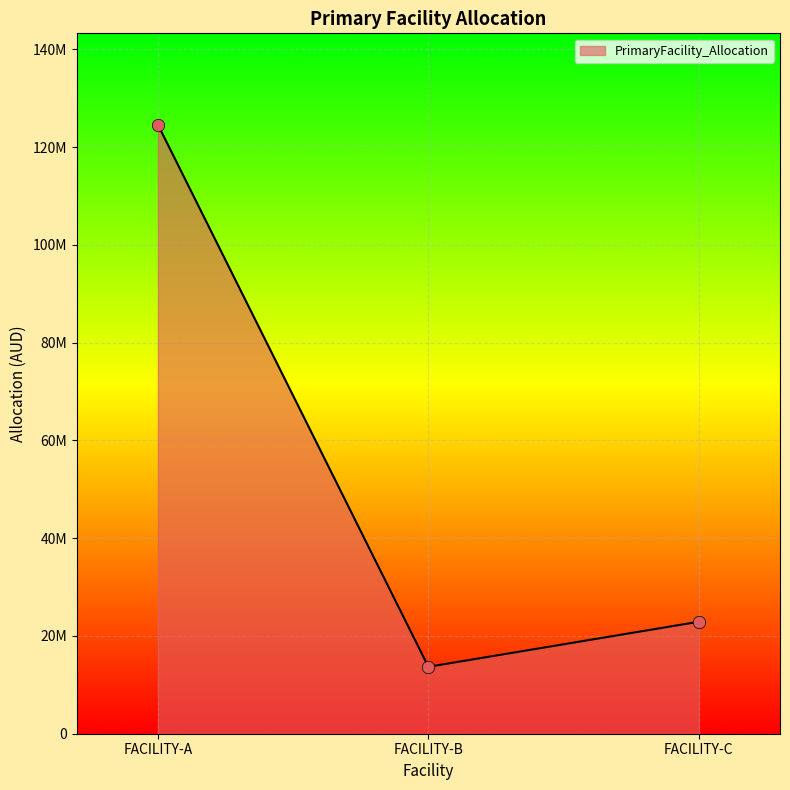

Approximately how many times larger is the value at FACILITY-C compared to FACILITY-B?

1.7